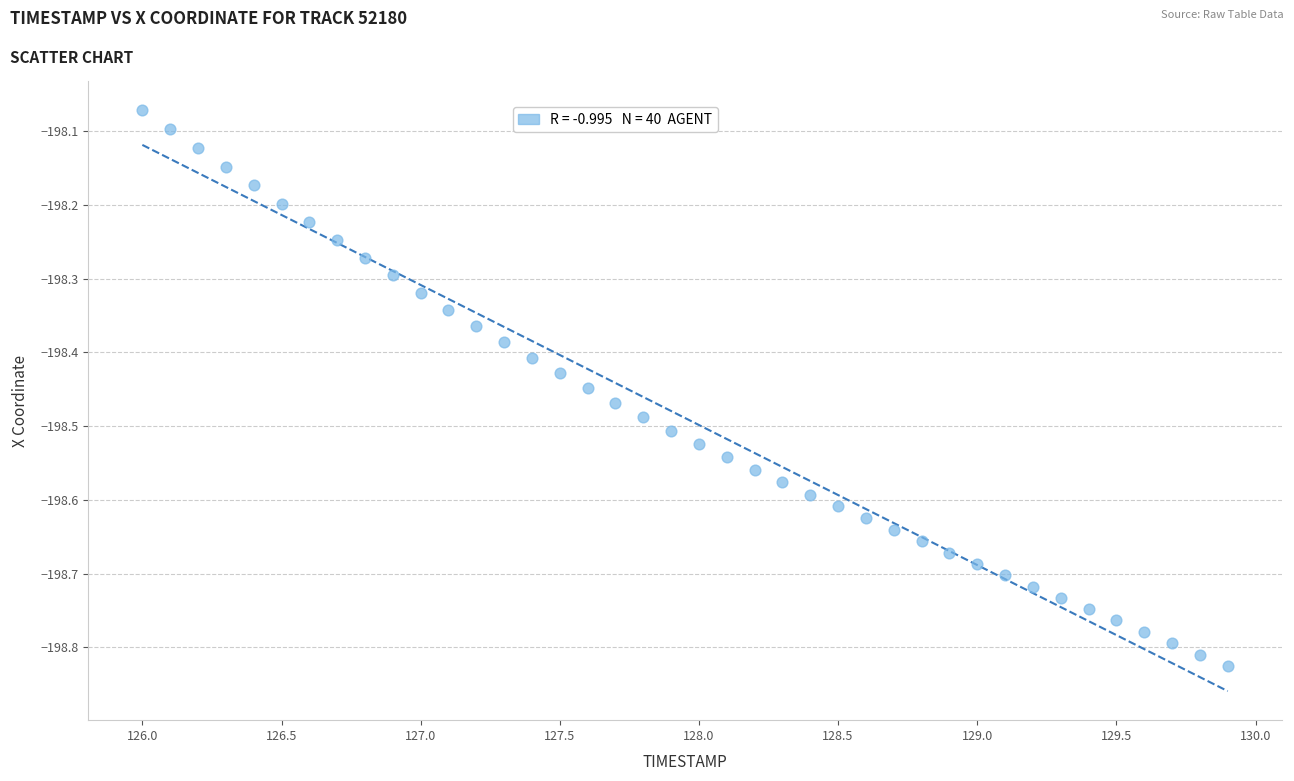

What is the range of X values (max minus min)?

3.9